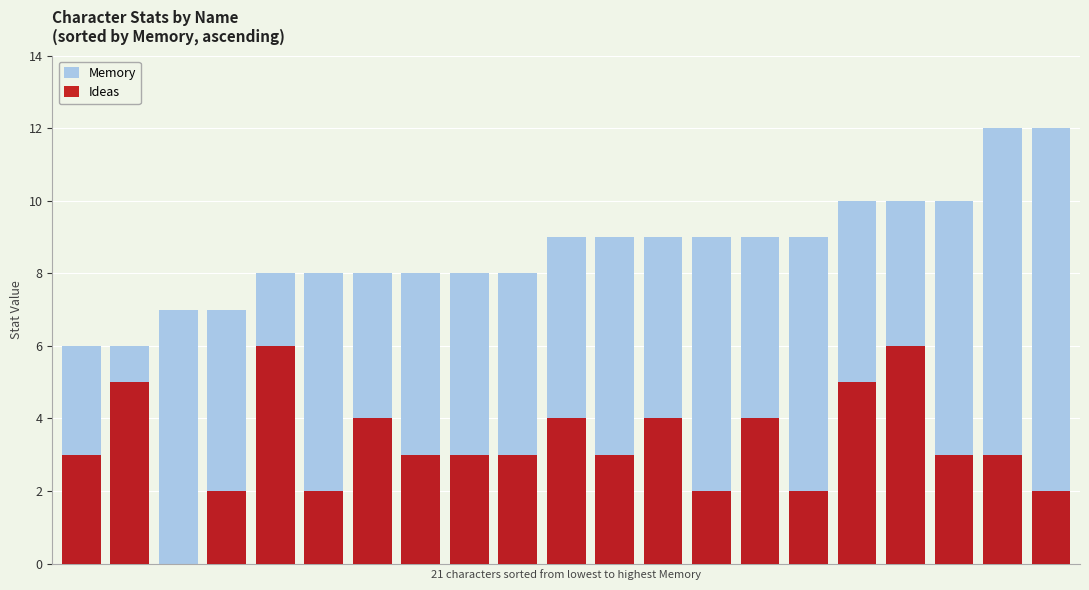

Reading left to right, transcribe all the data shown in this chart.

Memory: 0=6	1=6	2=7	3=7	4=8	5=8	6=8	7=8	8=8	9=8	10=9	11=9	12=9	13=9	14=9	15=9	16=10	17=10	18=10	19=12	20=12
Ideas: 0=3	1=5	2=0	3=2	4=6	5=2	6=4	7=3	8=3	9=3	10=4	11=3	12=4	13=2	14=4	15=2	16=5	17=6	18=3	19=3	20=2